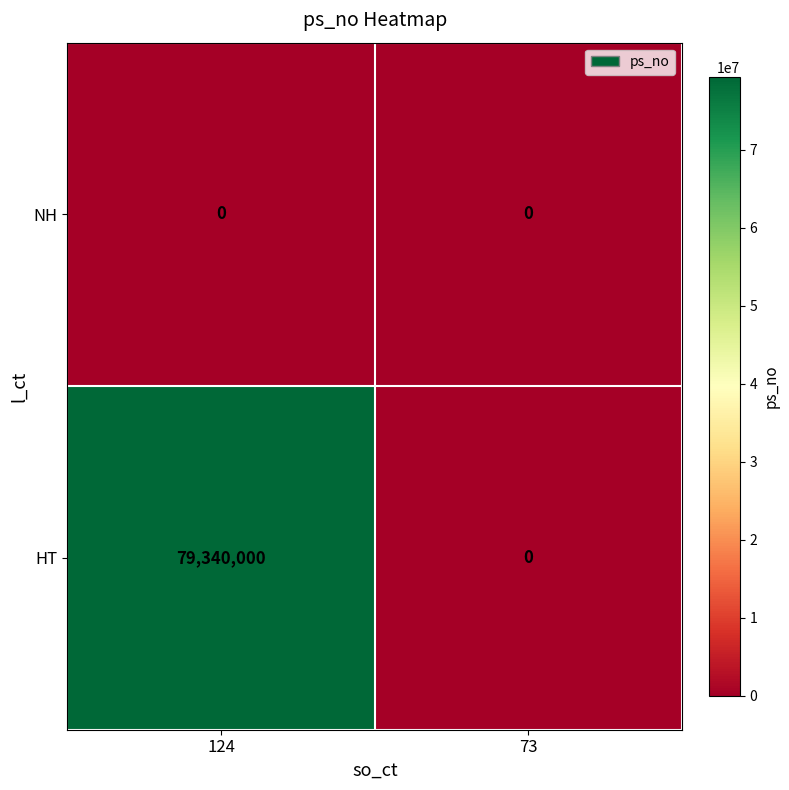

Rank the series at 124 from lowest to highest value.

NH, HT